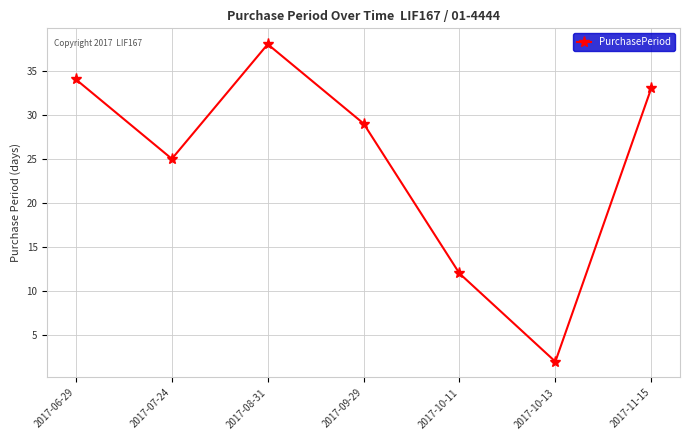

What is the label of the 6th point from the left?

2017-10-13